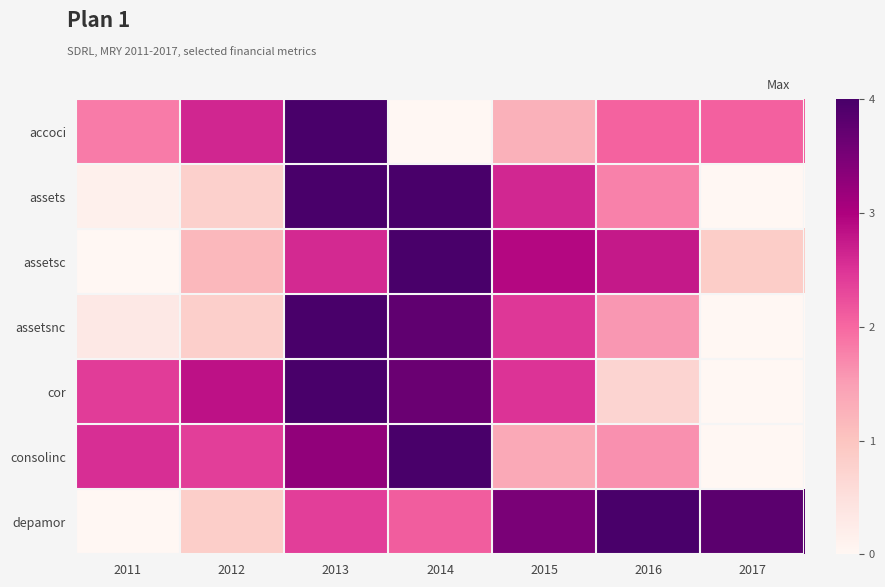

Reading left to right, extract all data points from this chart.

accoci: 2011=0.5	2012=0.7	2013=1.0	2014=0.0	2015=0.3	2016=0.5	2017=0.5
assets: 2011=0.0	2012=0.2	2013=1.0	2014=1.0	2015=0.7	2016=0.4	2017=0.0
assetsc: 2011=0.0	2012=0.3	2013=0.7	2014=1.0	2015=0.7	2016=0.7	2017=0.2
assetsnc: 2011=0.1	2012=0.2	2013=1.0	2014=0.9	2015=0.6	2016=0.4	2017=0.0
cor: 2011=0.6	2012=0.7	2013=1.0	2014=0.9	2015=0.6	2016=0.2	2017=0.0
consolinc: 2011=0.6	2012=0.6	2013=0.8	2014=1.0	2015=0.3	2016=0.4	2017=0.0
depamor: 2011=0.0	2012=0.2	2013=0.6	2014=0.5	2015=0.9	2016=1.0	2017=1.0